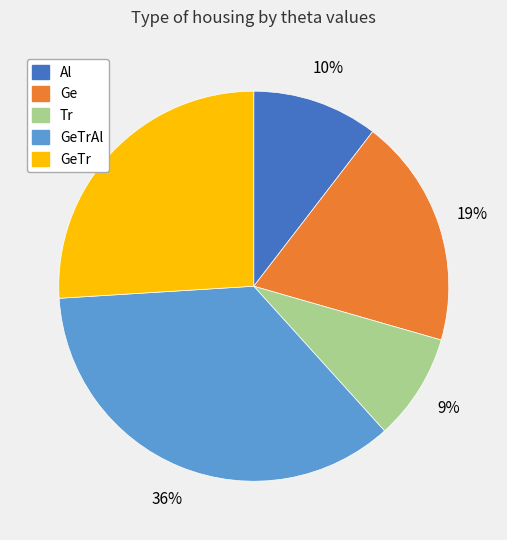

Combined, do Al and Tr account for over 50%?

No